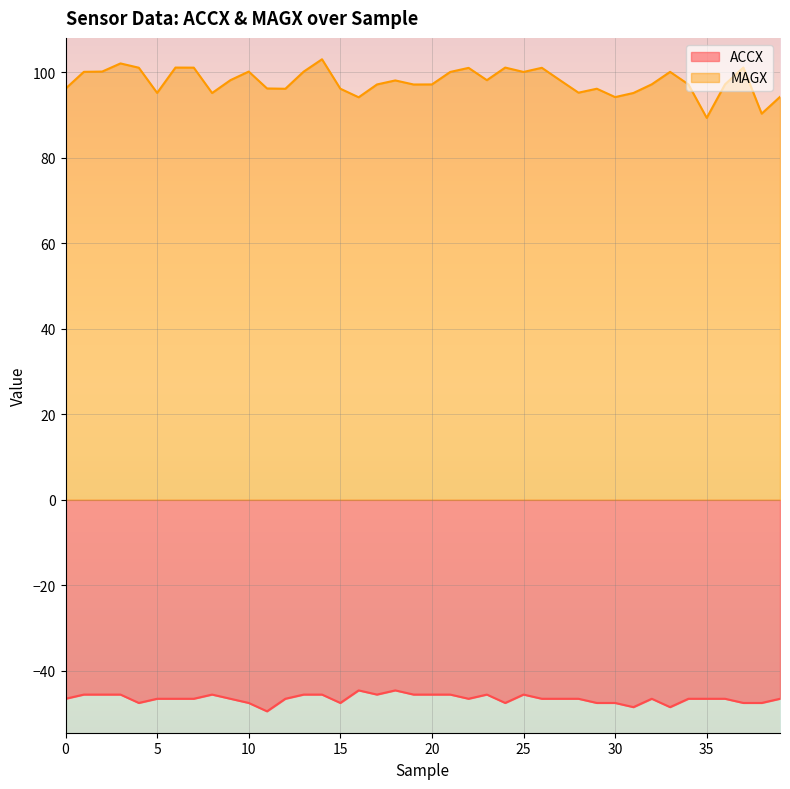

True or false: MAGX and ACCX cross at least once.

False